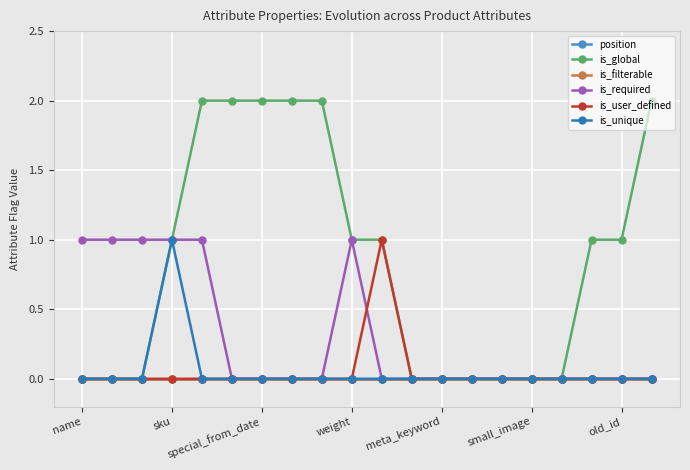

At how many categories does at least one series exceed 0?

14